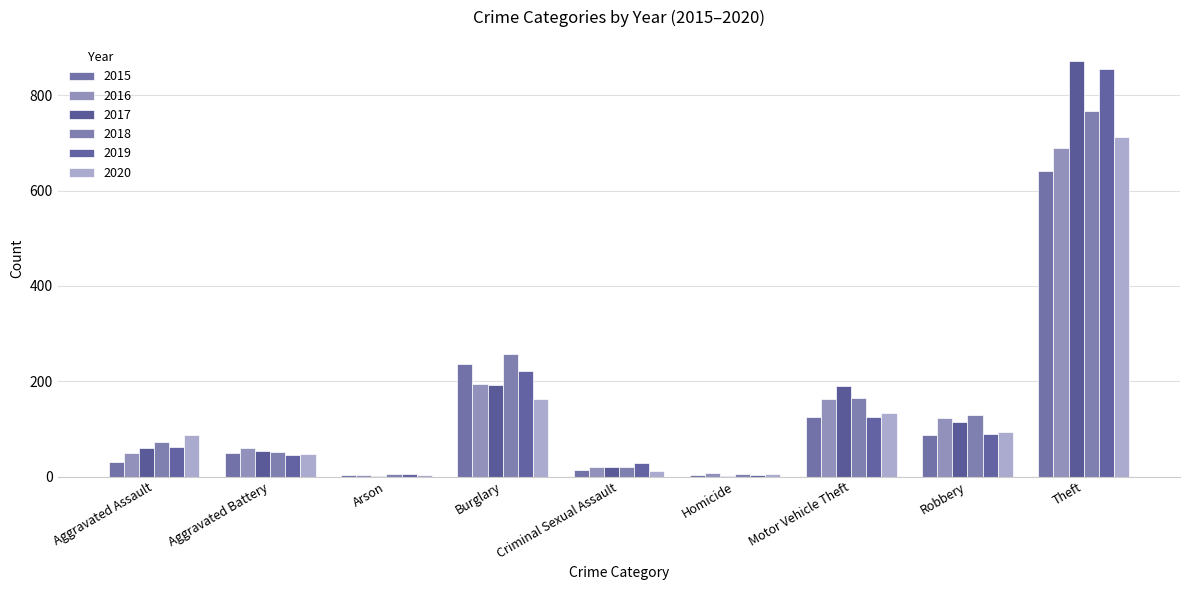

What is the difference between the 2016 values at Robbery and Burglary?

71